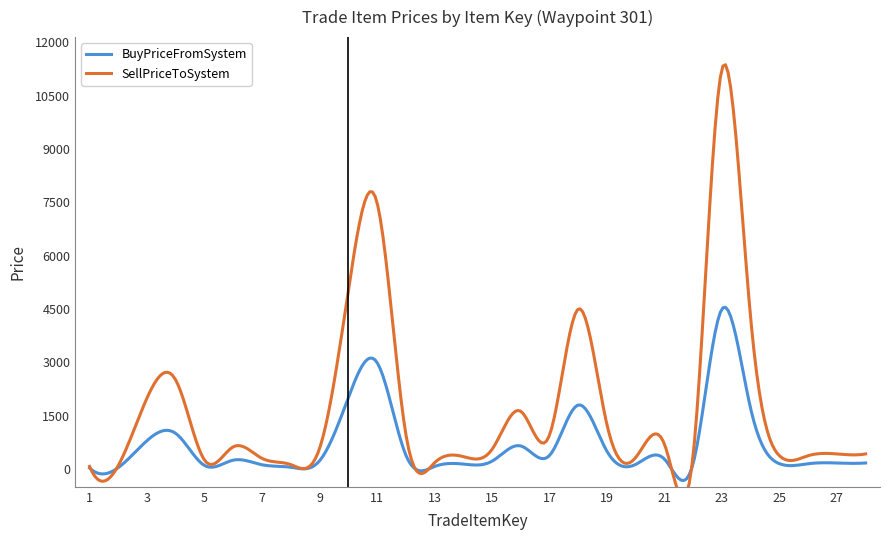

Is this an area chart (filled region under the line)?

No